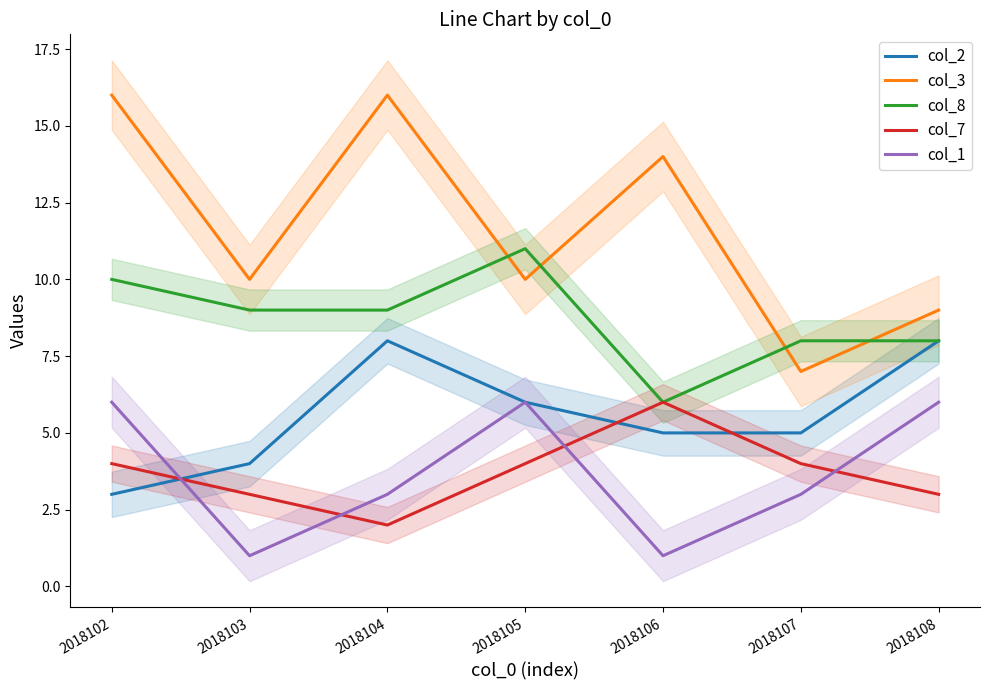

List the labels in order of col_7 value, largest first.

2018106, 2018102, 2018105, 2018107, 2018103, 2018108, 2018104